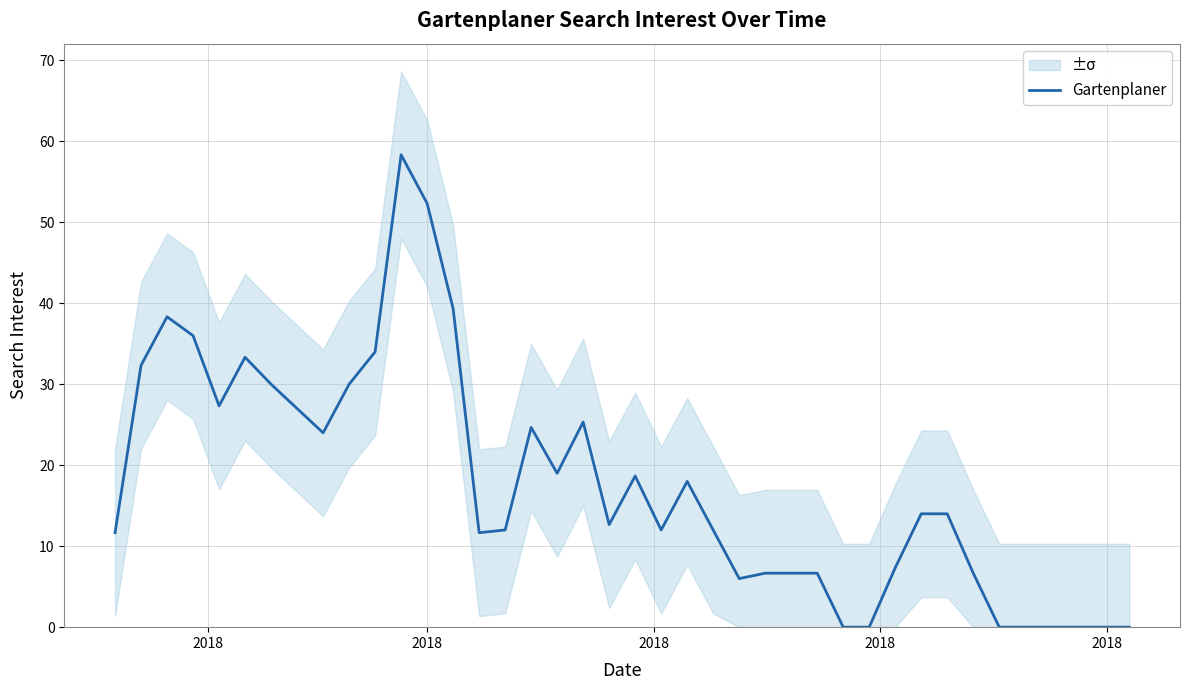

True or false: there are more than 0 points higher than both neighbors.

True